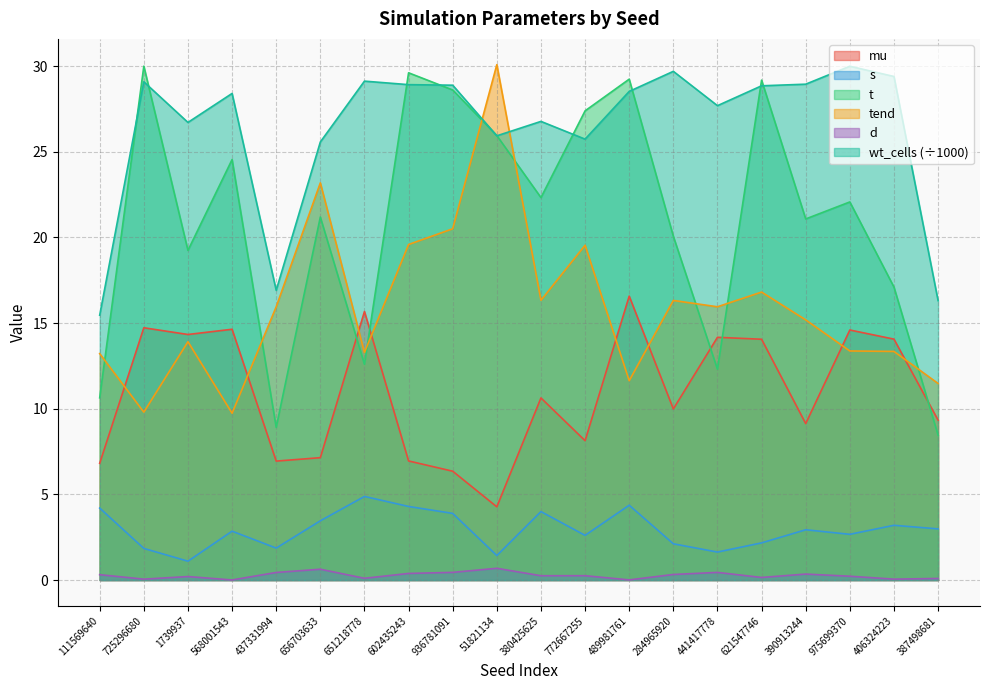

Which series has the widest spread of values?

t